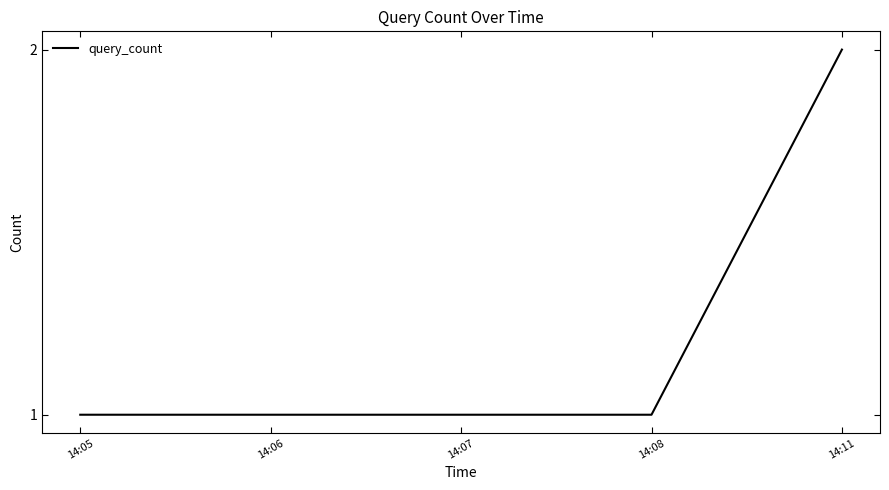

What is the change in value from 14:06 to 14:11?

+1